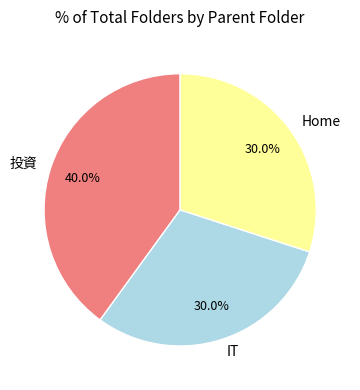

Which category has the biggest portion of the pie?

投資